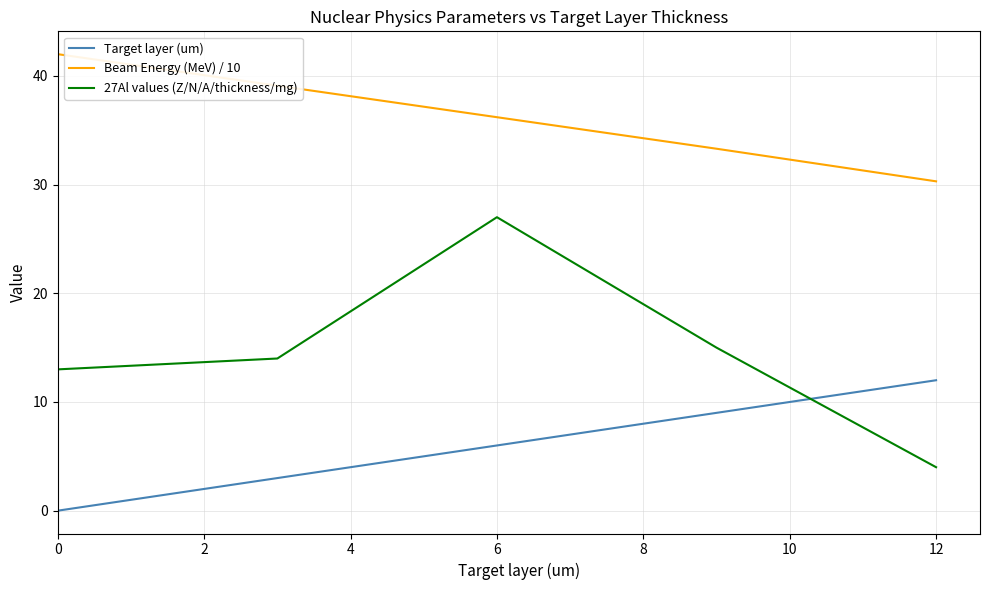

How many interior local peaks does the 27Al values (Z/N/A/thickness/mg) series have?

1